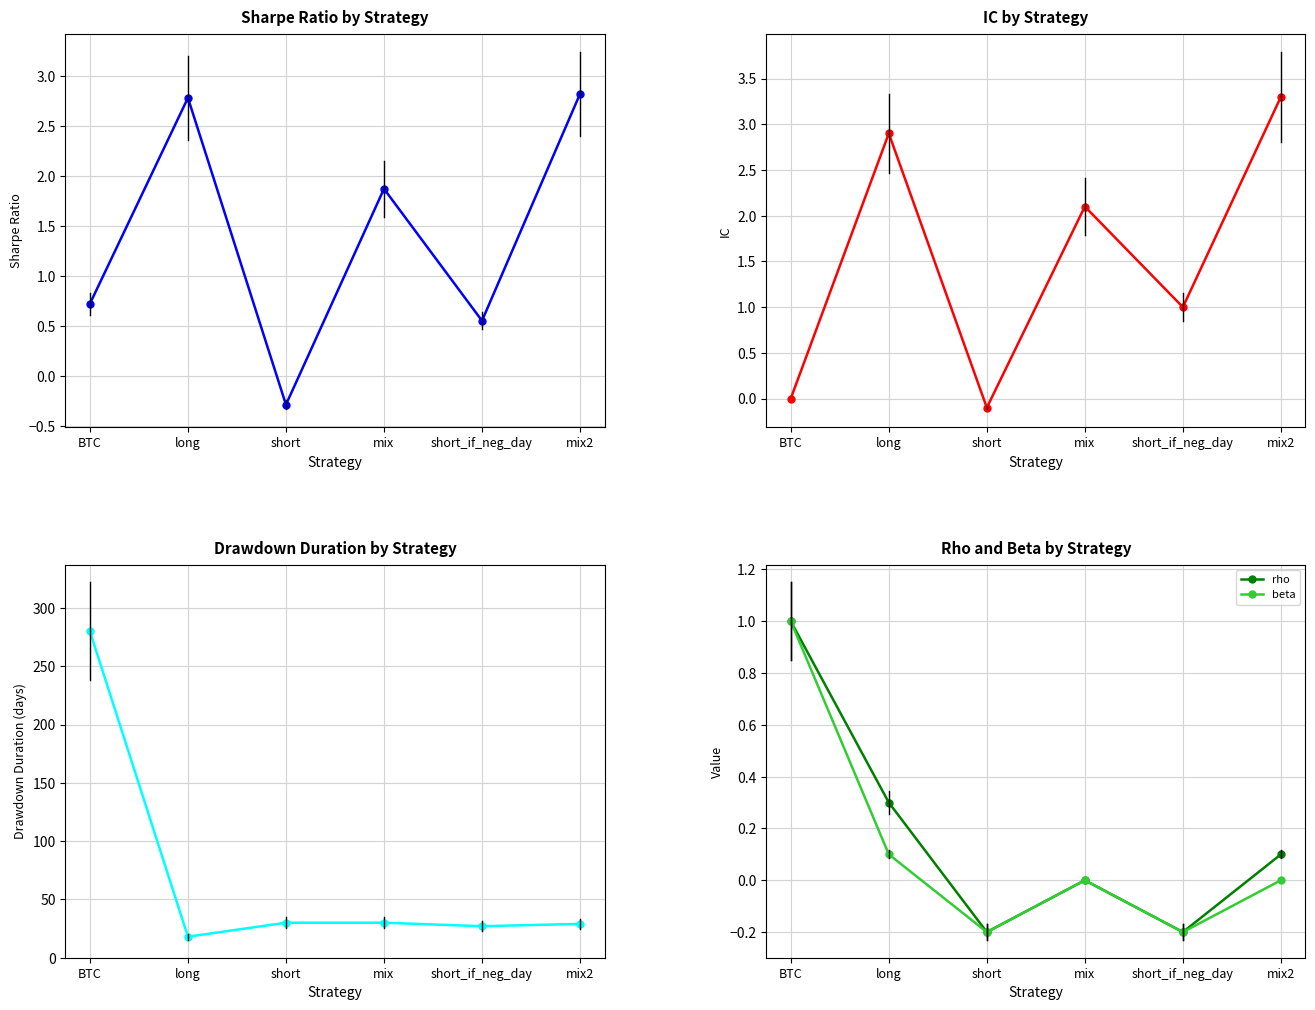

What is the value of the IC point at the 4th from the left?

2.1